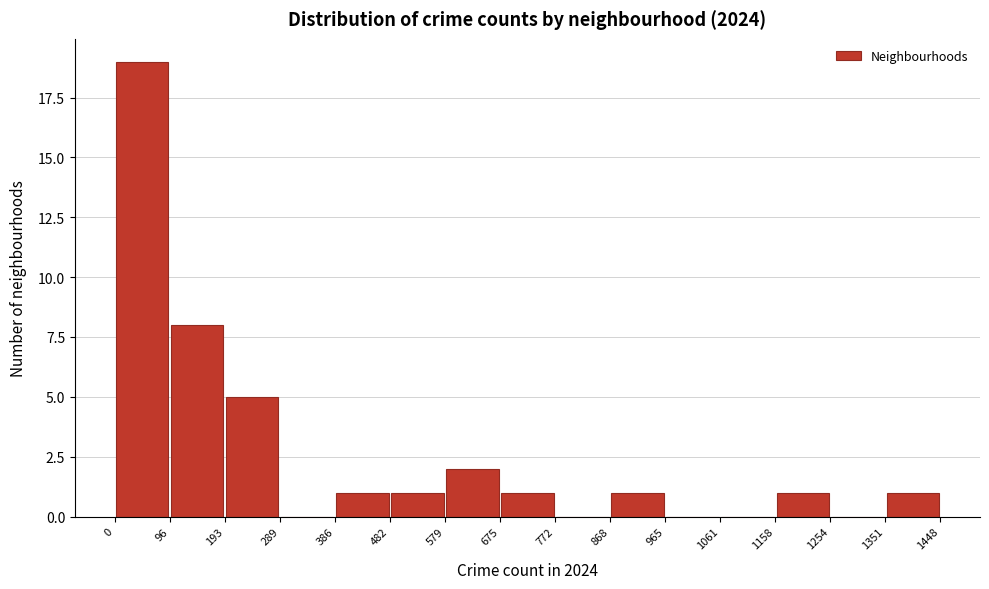

Which range on the x-axis has the tallest bar?

0 to 96